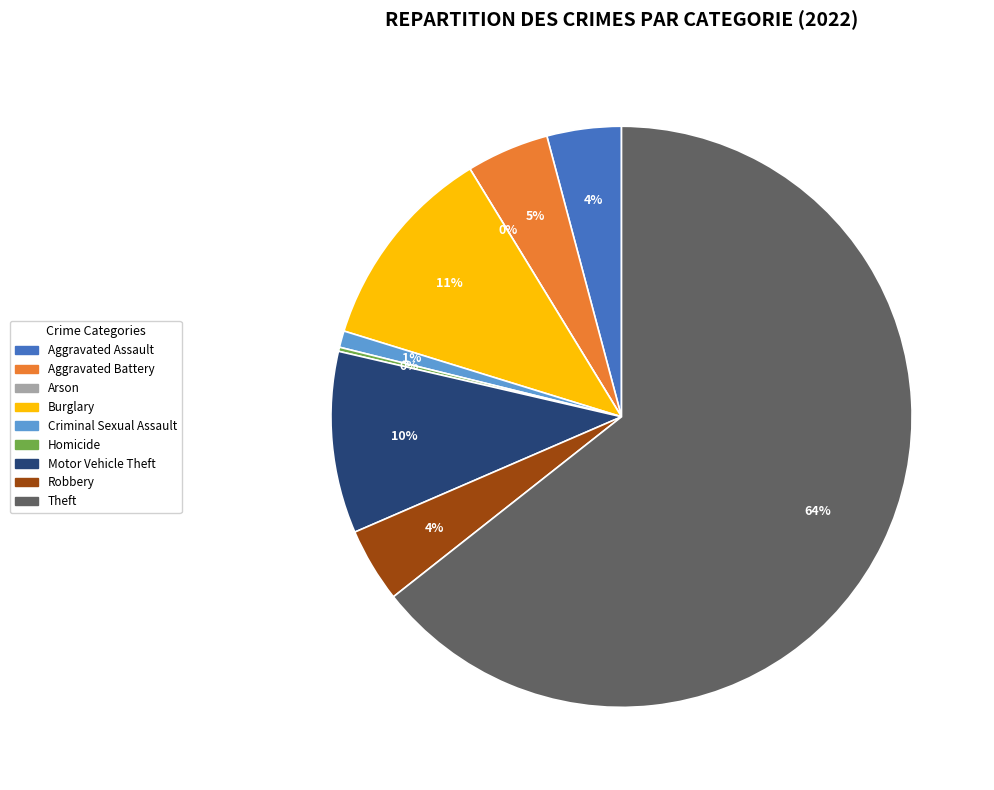

What is the change in value from Criminal Sexual Assault to Theft?

+276